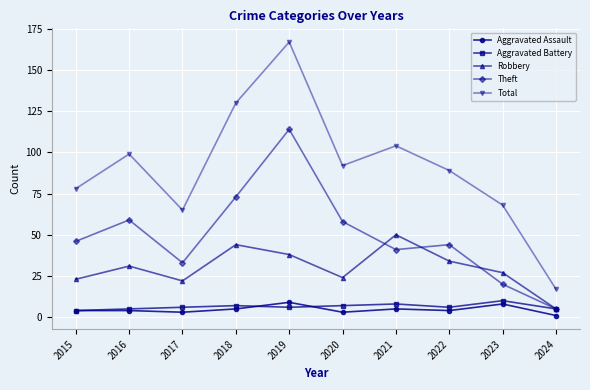

The Aggravated Assault series shows 3 at 2017. True or false?

True